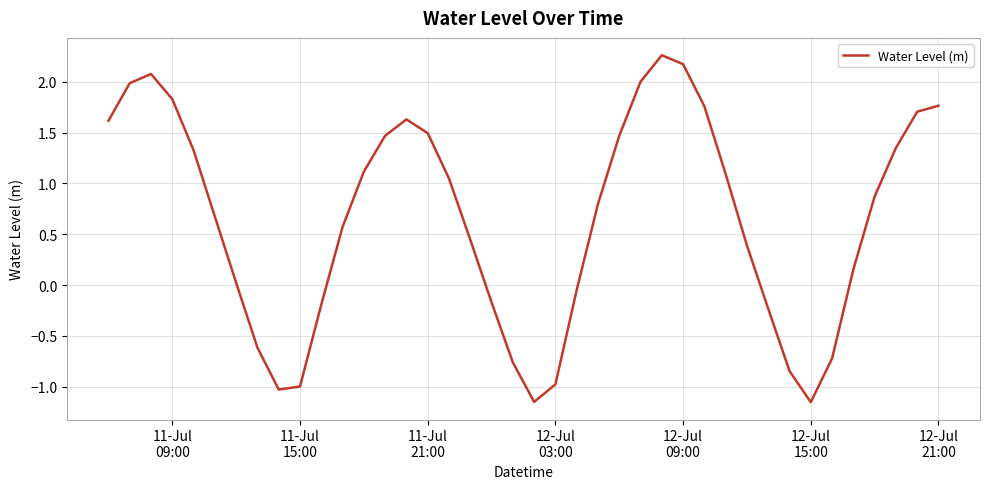

How many lines are shown in the chart?

1